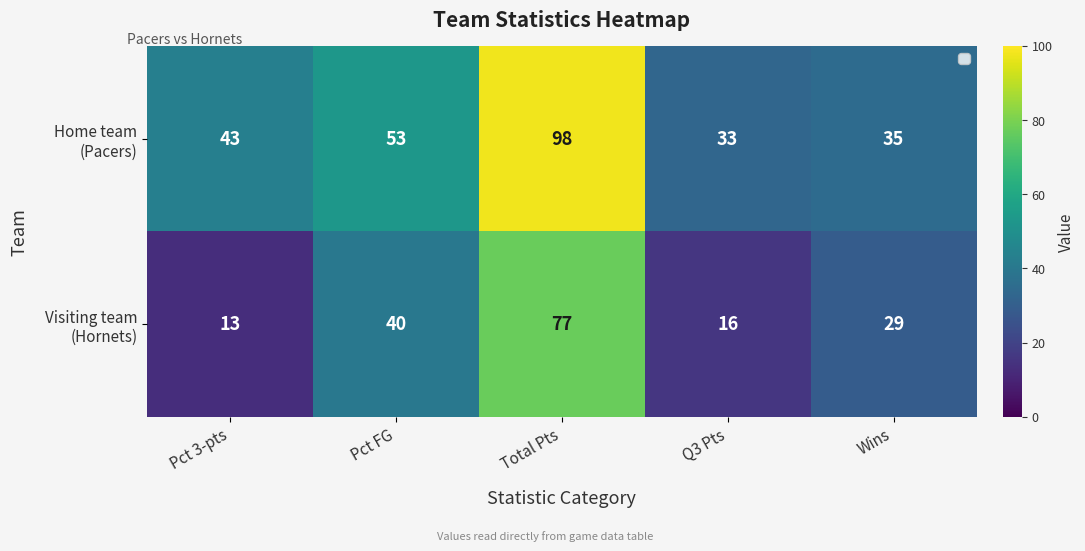

What is the maximum value shown in the chart?

98